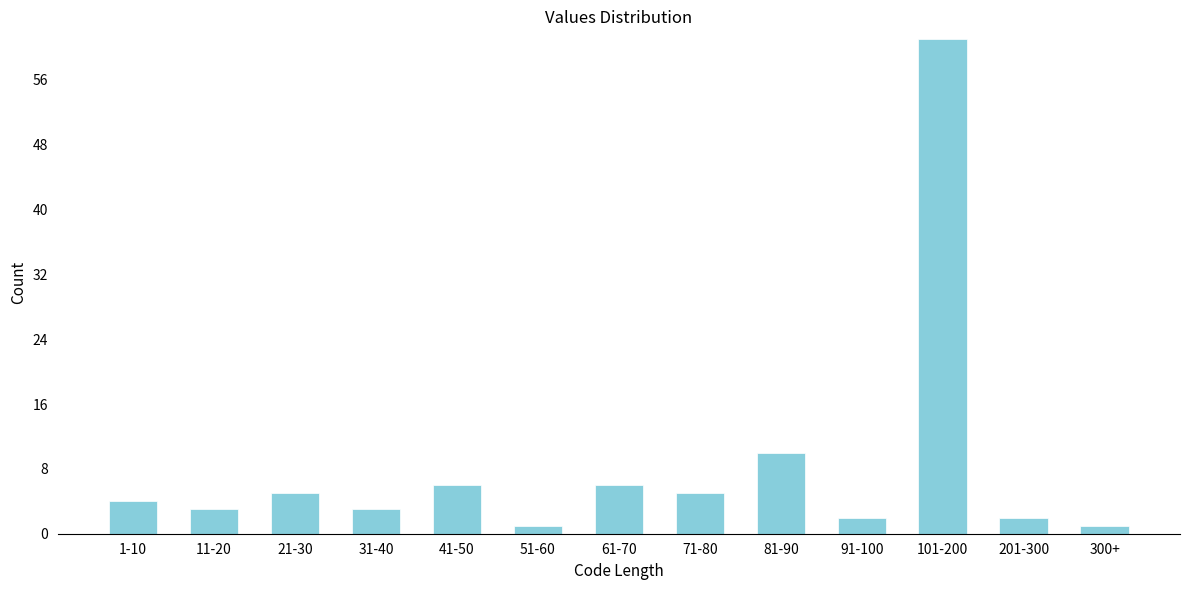

Reading left to right, what are all the values shown in this chart?

4	3	5	3	6	1	6	5	10	2	61	2	1